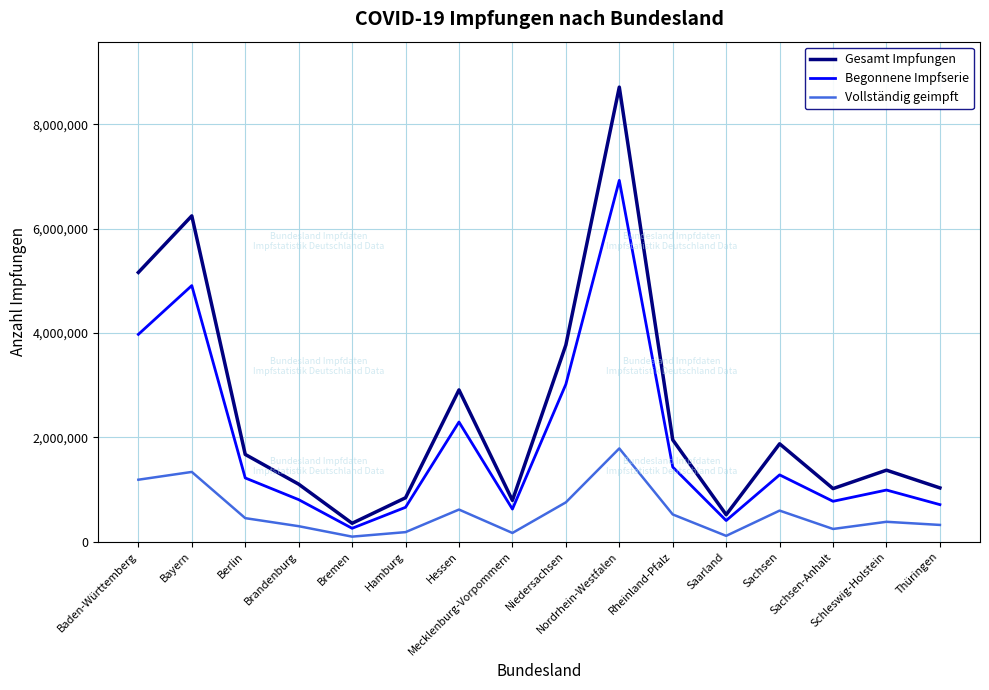

What is the total value across all series at Sachsen?

3751856